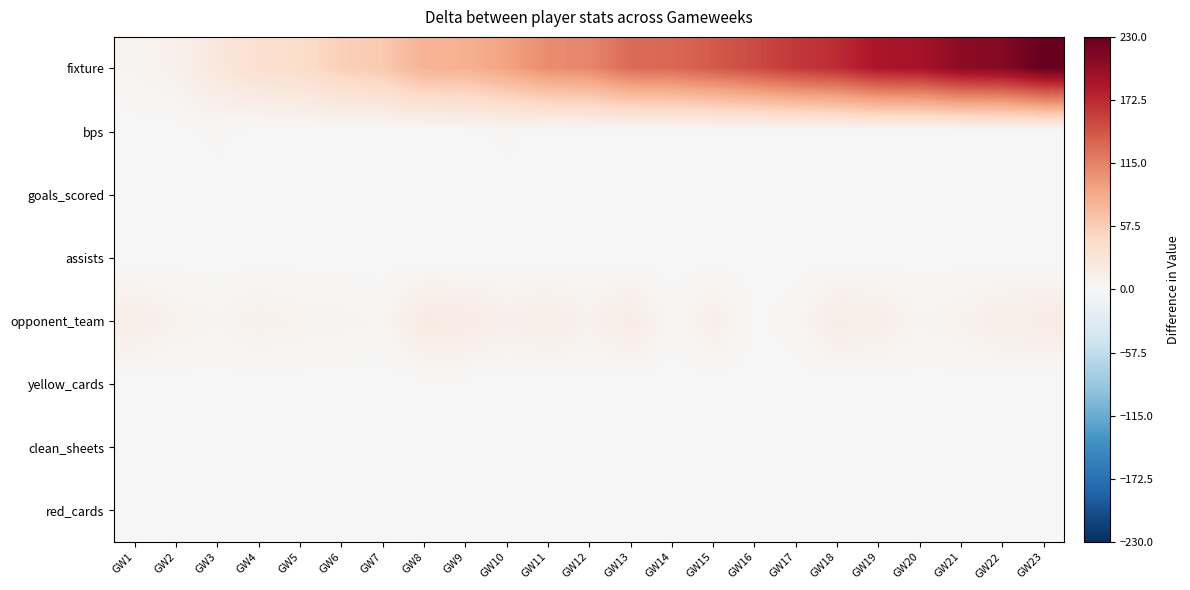

Between GW9 and GW18, which is larger?

GW18